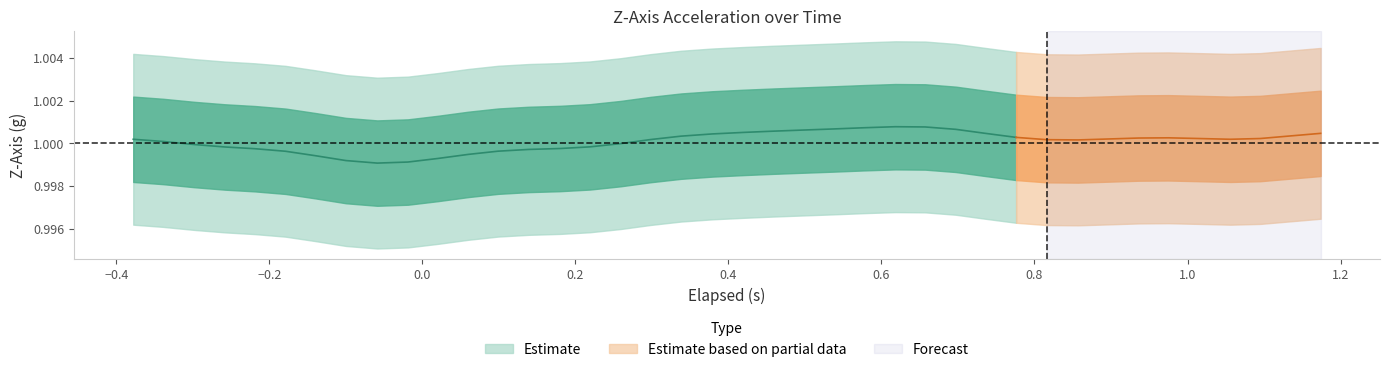

Reading left to right, transcribe all the data shown in this chart.

elapsed: elapsed=-0.4	Z=-0.3	2=-0.3	3=-0.3	4=-0.2	5=-0.2	6=-0.1	7=-0.1	8=-0.1	9=-0.0	10=0.0	11=0.1	12=0.1	13=0.1	14=0.2	15=0.2	16=0.3	17=0.3	18=0.3	19=0.4	20=0.4	21=0.5	22=0.5	23=0.5	24=0.6	25=0.6	26=0.7	27=0.7	28=0.7	29=0.8	30=0.8	31=0.9	32=0.9	33=0.9	34=1.0	35=1.0	36=1.1	37=1.1	38=1.1	39=1.2
Z: elapsed=1.0	Z=1.0	2=1.0	3=1.0	4=1.0	5=1.0	6=1.0	7=1.0	8=1.0	9=1.0	10=1.0	11=1.0	12=1.0	13=1.0	14=1.0	15=1.0	16=1.0	17=1.0	18=1.0	19=1.0	20=1.0	21=1.0	22=1.0	23=1.0	24=1.0	25=1.0	26=1.0	27=1.0	28=1.0	29=1.0	30=1.0	31=1.0	32=1.0	33=1.0	34=1.0	35=1.0	36=1.0	37=1.0	38=1.0	39=1.0